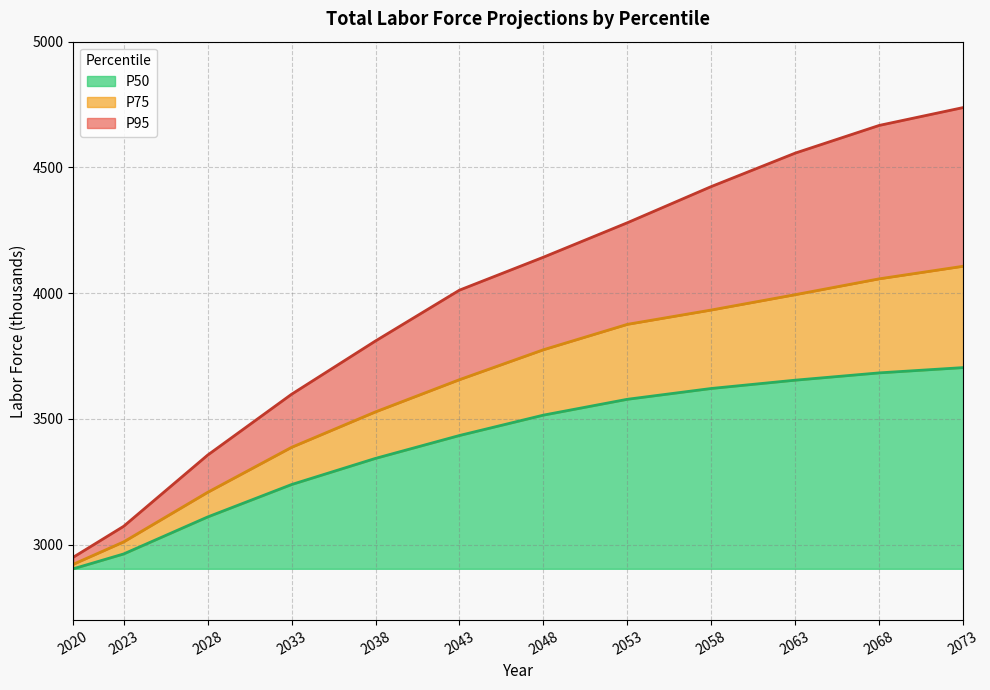

At which label does P75 first exceed 3775?

2053